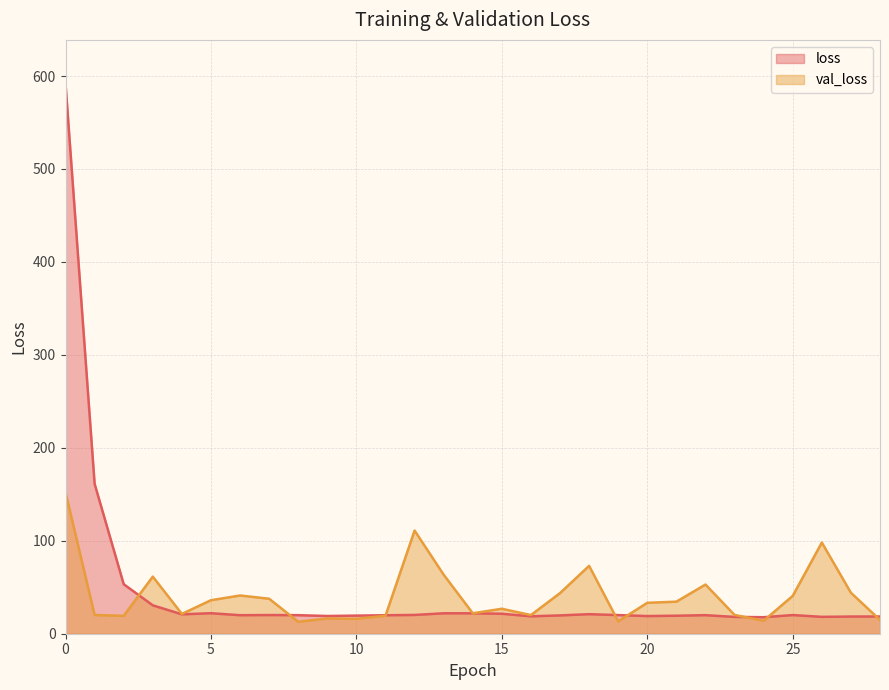

Reading right to left, transcribe all the data shown in this chart.

loss: 18.6	18.5	18.2	20.1	17.8	18.1	19.9	19.4	19.0	20.0	21.0	19.7	18.7	21.5	22.0	22.0	20.2	19.9	19.5	19.1	20.0	20.1	19.9	22.1	20.9	30.5	53.3	161.2	591.5
val_loss: 14.8	44.1	98.1	40.7	13.9	20.2	52.9	34.5	33.3	13.3	73.0	43.7	20.1	26.8	22.0	63.5	111.0	19.3	16.0	16.4	12.8	37.6	41.1	36.0	21.3	61.4	19.2	20.2	152.0